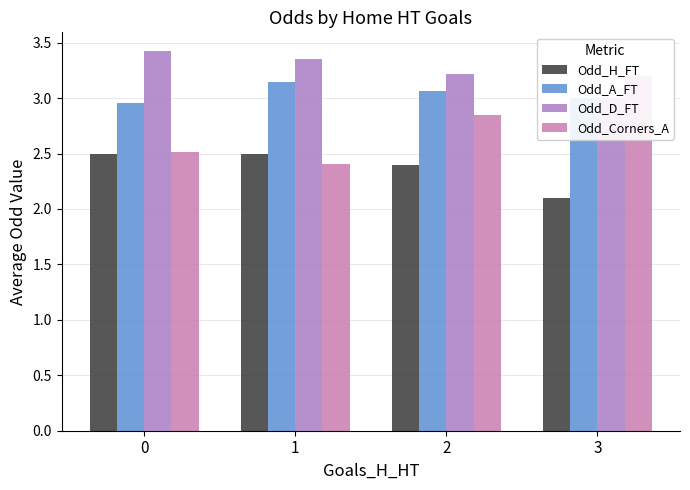

At which label is Odd_D_FT closest to 3?

3